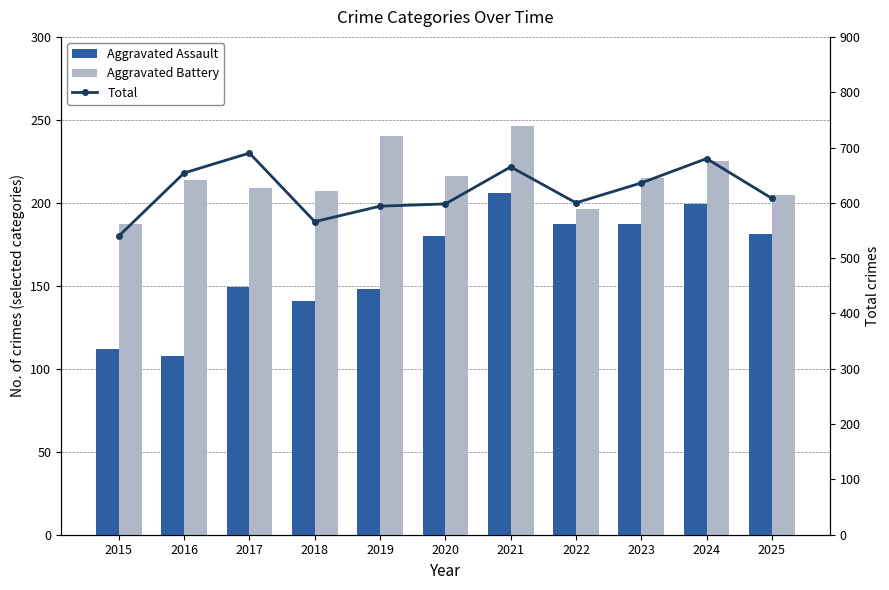

At which label does Aggravated Assault reach its minimum?

2016